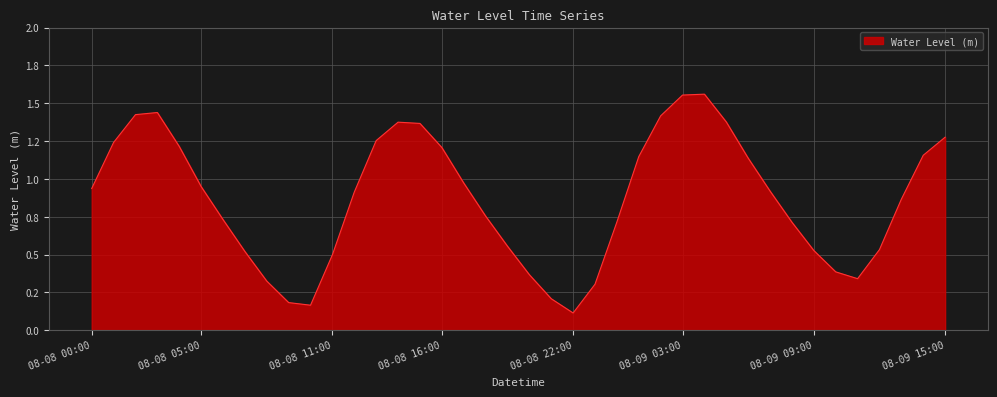

What is the difference between the maximum and minimum values?

1.4